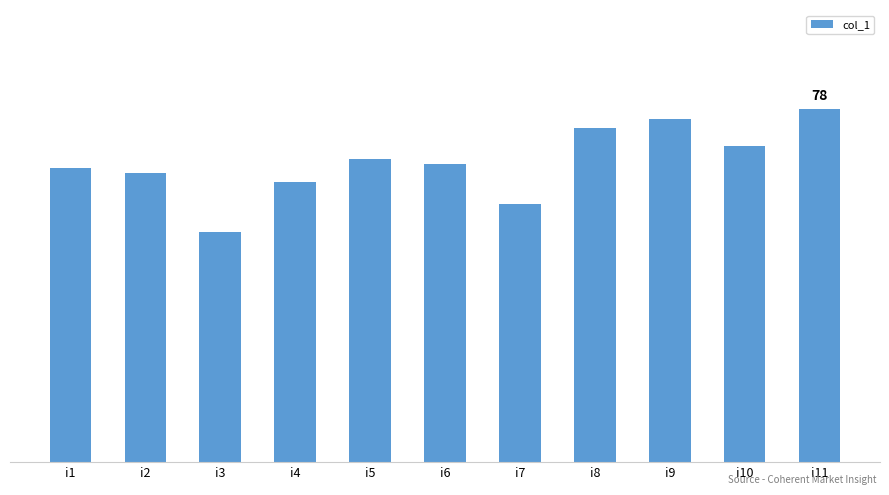

Does the chart contain any negative values?

No